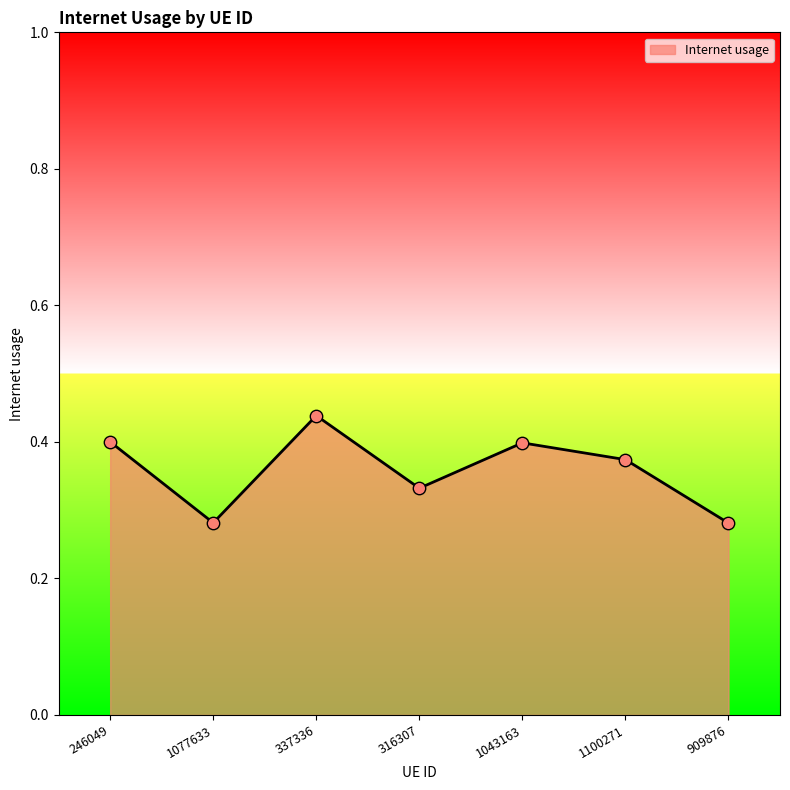

Between 316307 and 1043163, which is larger?

1043163